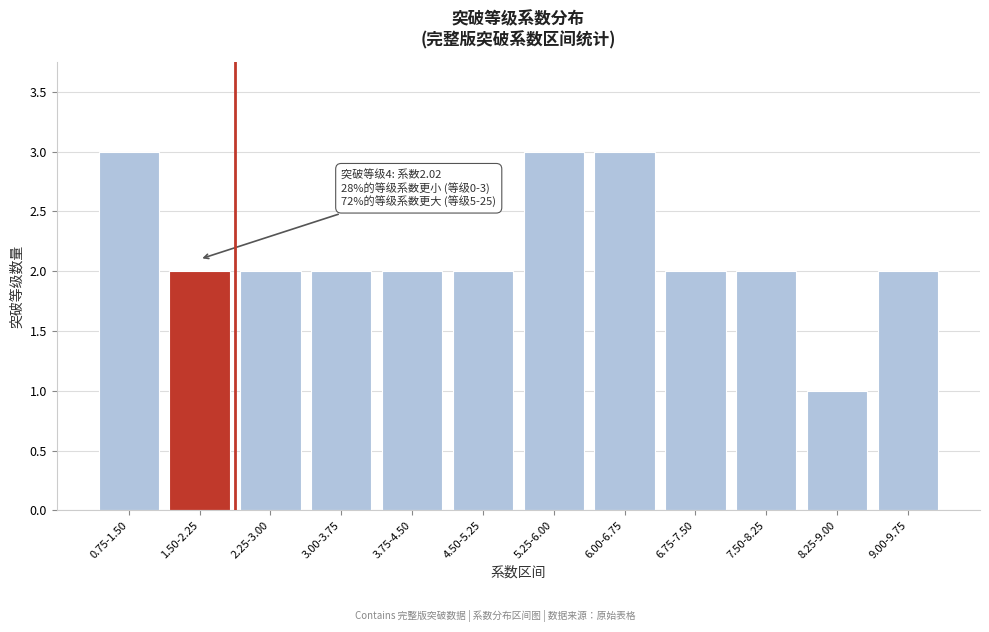

Reading left to right, extract all data points from this chart.

0.75-1.50=3	1.50-2.25=2	2.25-3.00=2	3.00-3.75=2	3.75-4.50=2	4.50-5.25=2	5.25-6.00=3	6.00-6.75=3	6.75-7.50=2	7.50-8.25=2	8.25-9.00=1	9.00-9.75=2